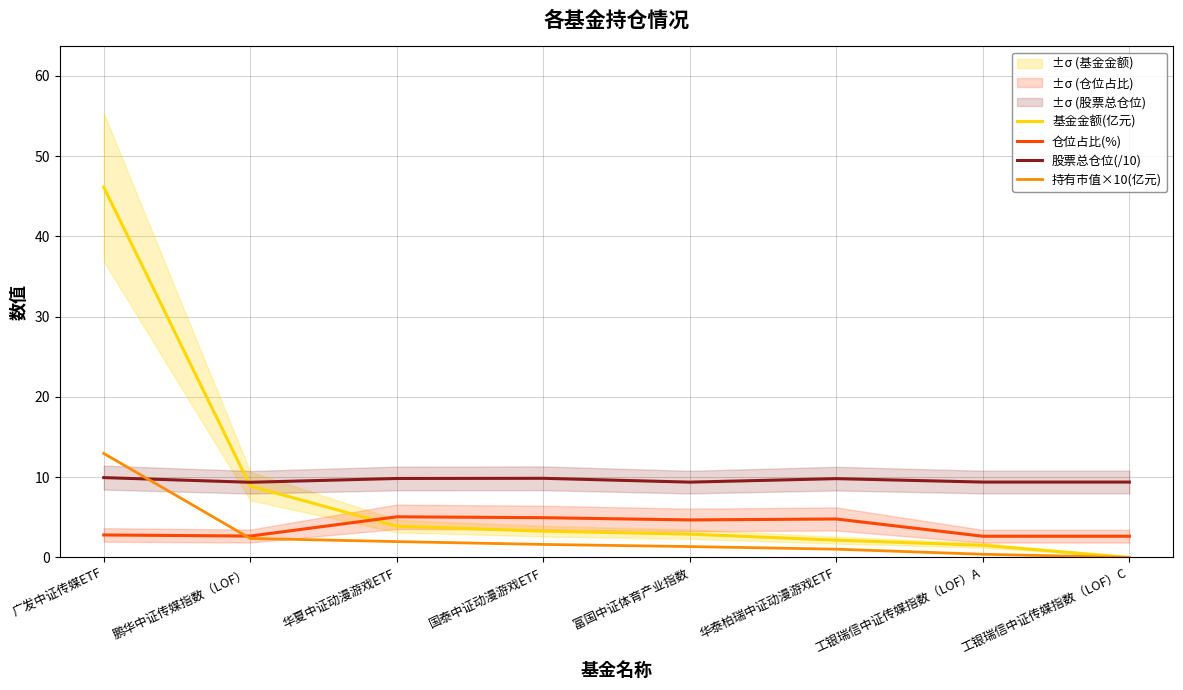

What is the average value of the 基金金额(亿元) series?

8.6